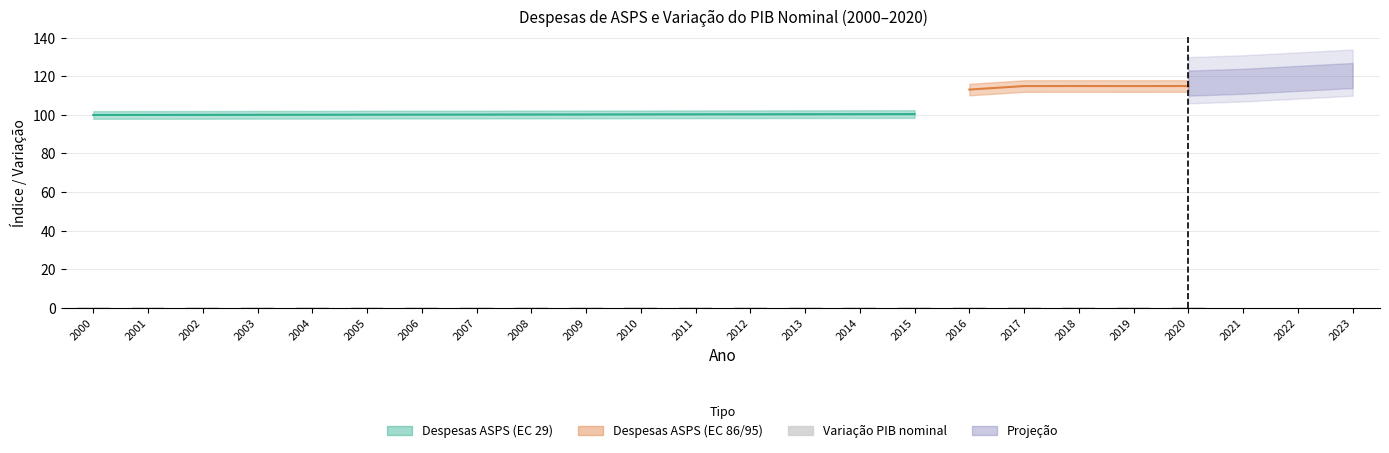

Which label corresponds to the smallest value in the chart?

2001